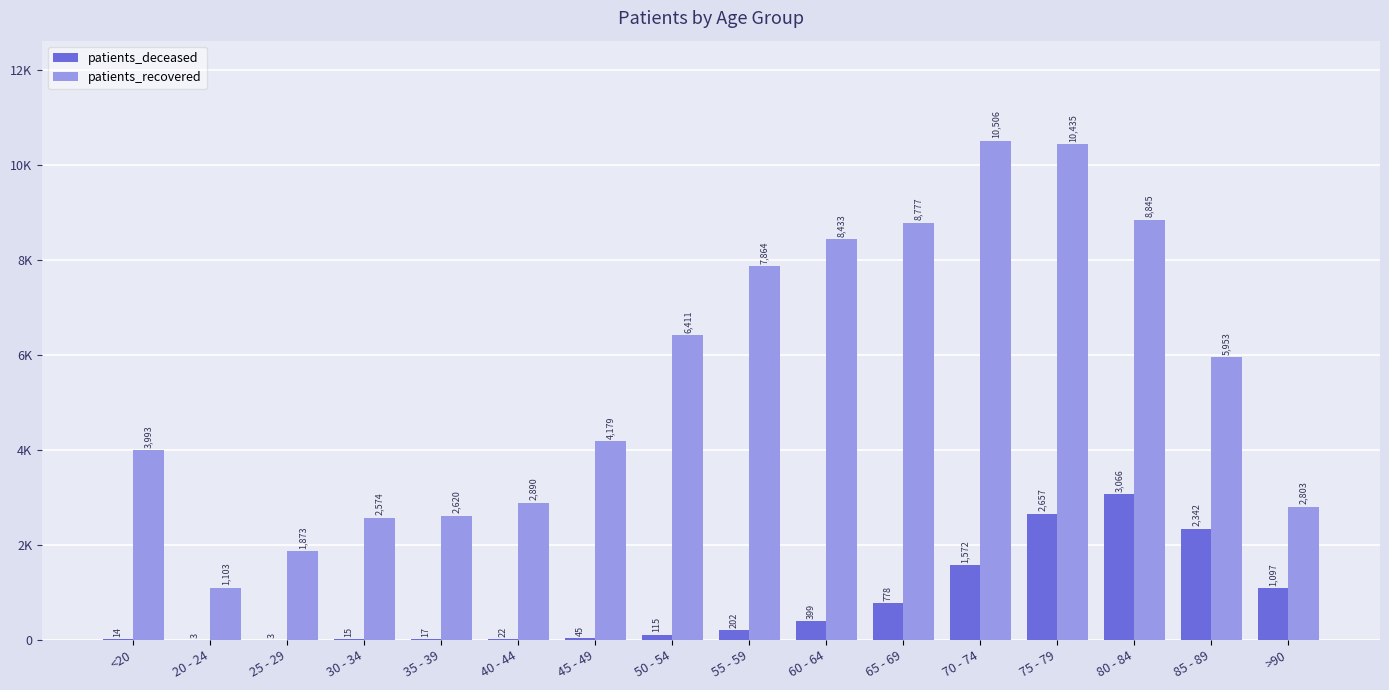

True or false: patients_recovered has a value of 17057 at 75 - 79.

False